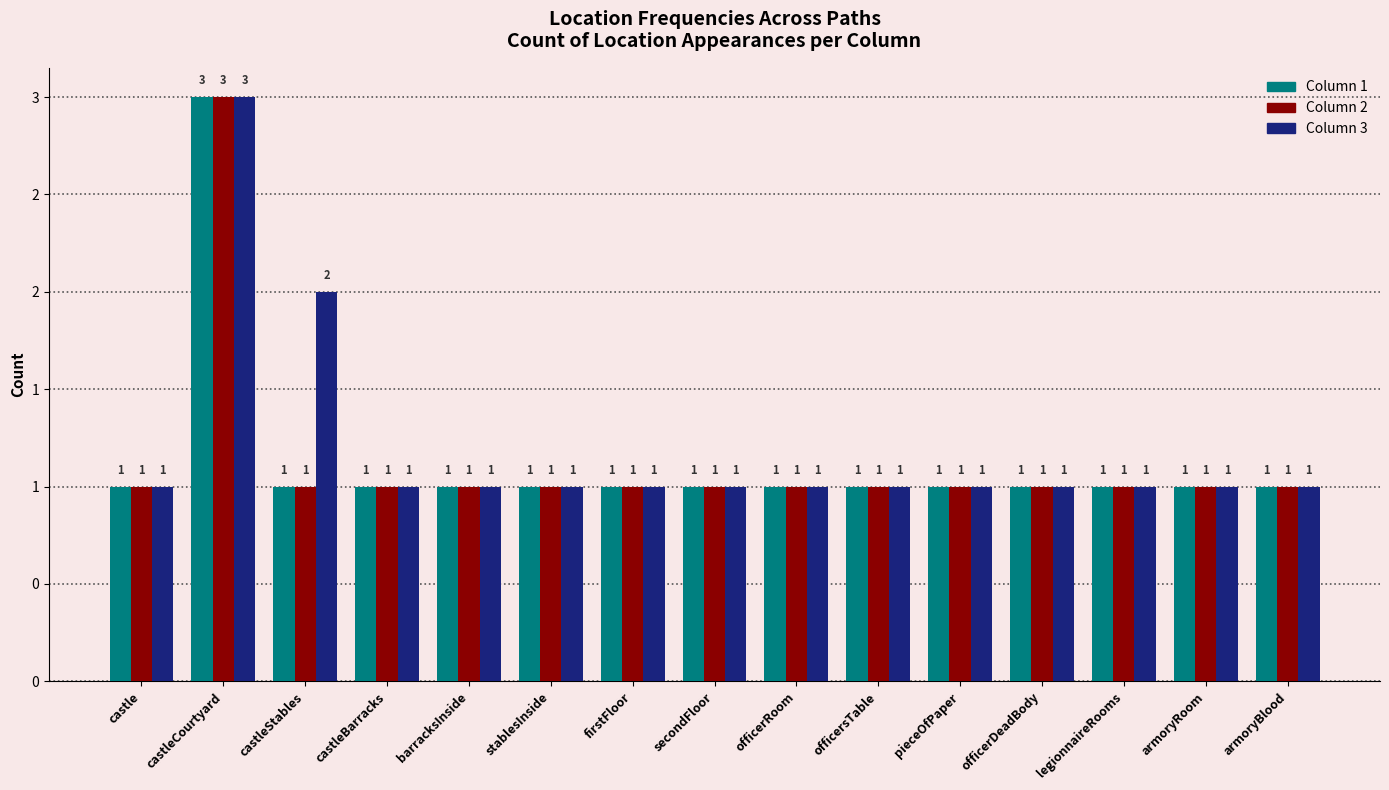

Reading left to right, extract all data points from this chart.

Column 1: castle=1	castleCourtyard=3	castleStables=1	castleBarracks=1	barracksInside=1	stablesInside=1	firstFloor=1	secondFloor=1	officerRoom=1	officersTable=1	pieceOfPaper=1	officerDeadBody=1	legionnaireRooms=1	armoryRoom=1	armoryBlood=1
Column 2: castle=1	castleCourtyard=3	castleStables=1	castleBarracks=1	barracksInside=1	stablesInside=1	firstFloor=1	secondFloor=1	officerRoom=1	officersTable=1	pieceOfPaper=1	officerDeadBody=1	legionnaireRooms=1	armoryRoom=1	armoryBlood=1
Column 3: castle=1	castleCourtyard=3	castleStables=2	castleBarracks=1	barracksInside=1	stablesInside=1	firstFloor=1	secondFloor=1	officerRoom=1	officersTable=1	pieceOfPaper=1	officerDeadBody=1	legionnaireRooms=1	armoryRoom=1	armoryBlood=1